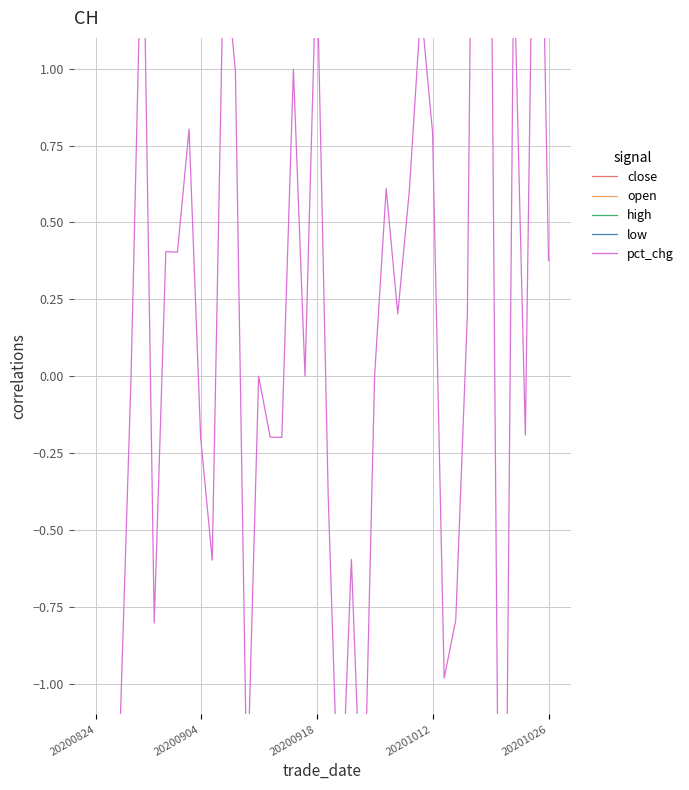

In pct_chg, how many points are lower than both neighbors (excluding endpoints)?

13